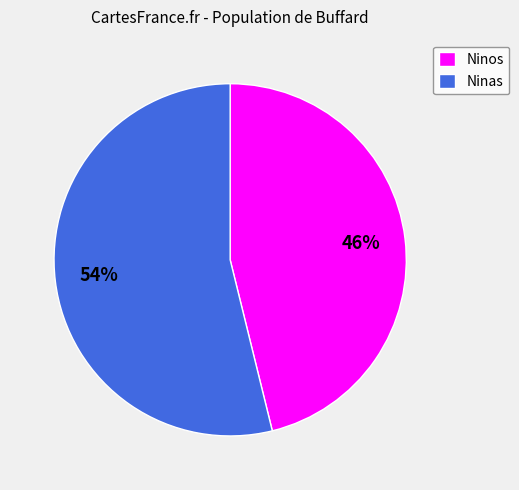

Approximately how many times larger is the value at Ninas compared to Ninos?

1.2